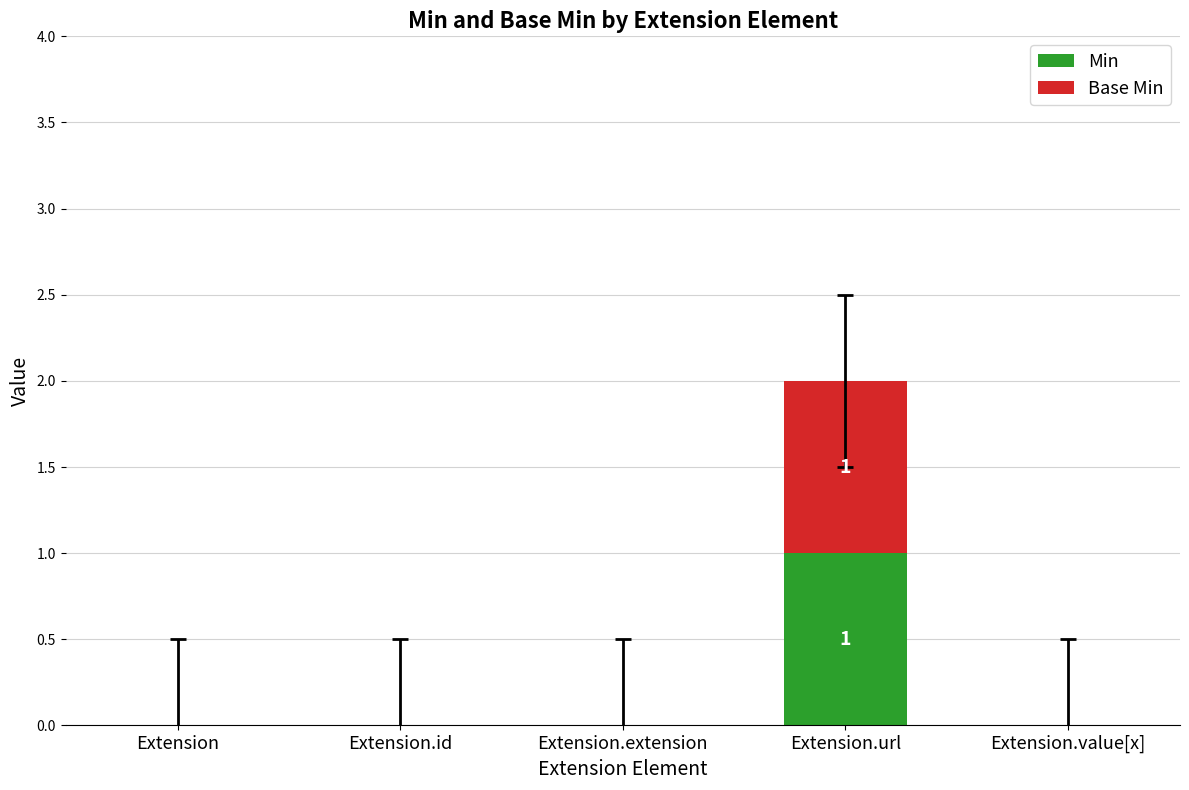

How many data points does each series have?

5